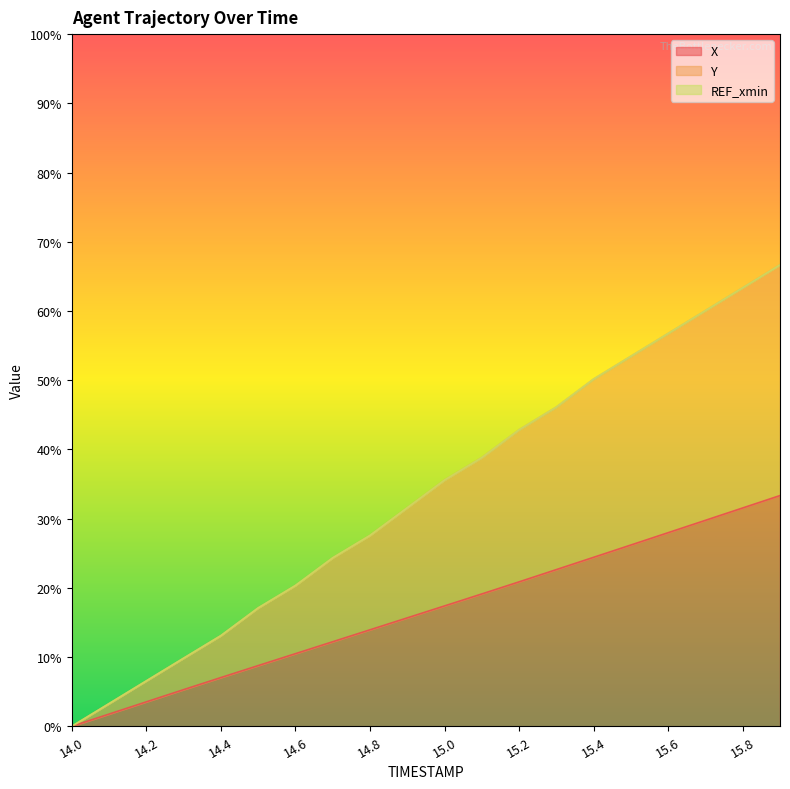

Which category has the lowest value in the X series?

14.0